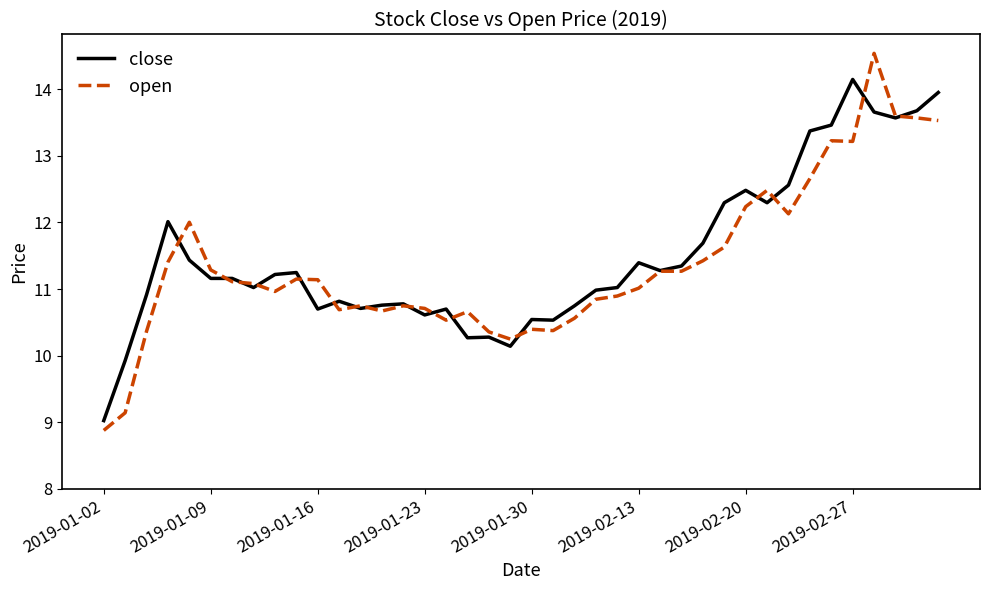

True or false: close has more than 2 interior local peaks.

True